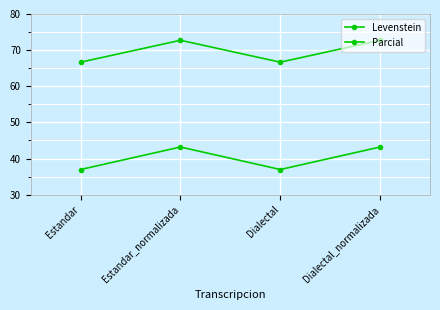

In Parcial, how many points are higher than both neighbors (excluding endpoints)?

1